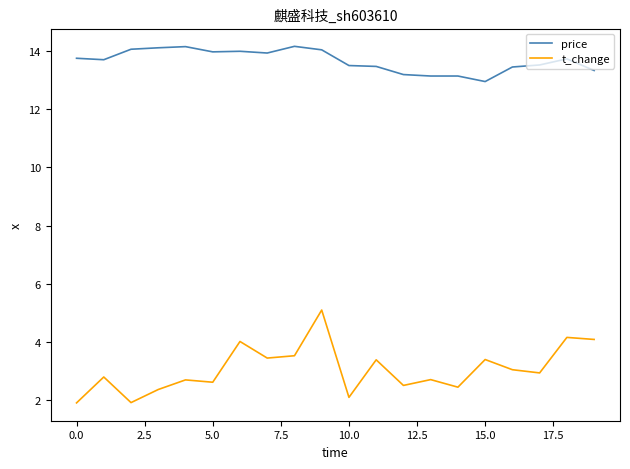

List the series in order of their peak value, lowest first.

t_change, price